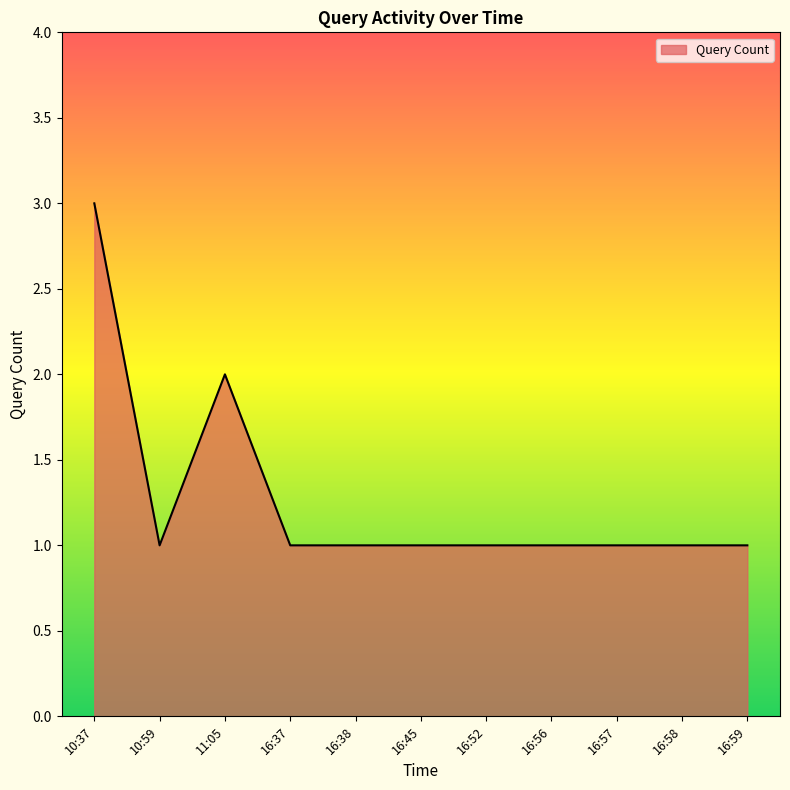

Approximately how many times larger is the value at 10:37 compared to 16:57?

3.0